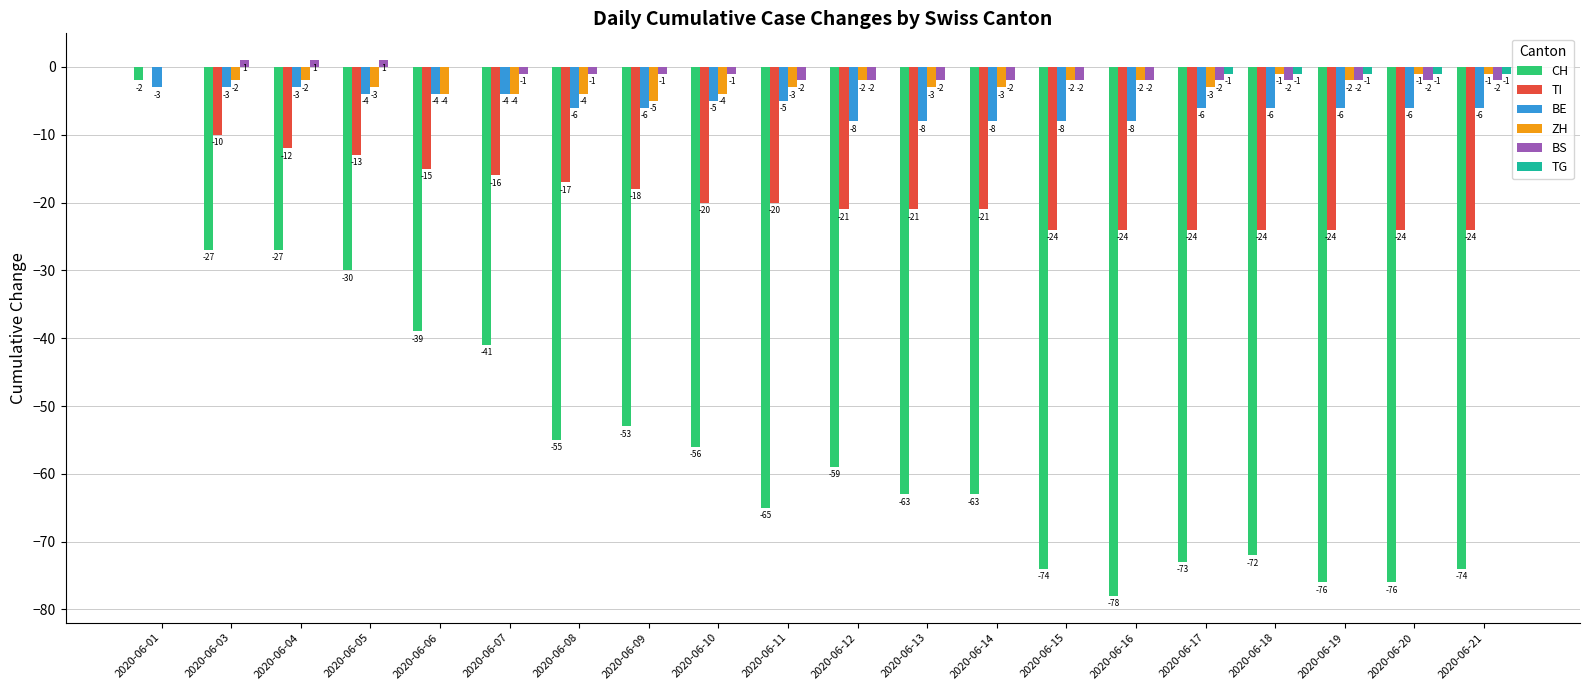

Reading left to right, transcribe all the data shown in this chart.

CH: 2020-06-01=-2	2020-06-03=-27	2020-06-04=-27	2020-06-05=-30	2020-06-06=-39	2020-06-07=-41	2020-06-08=-55	2020-06-09=-53	2020-06-10=-56	2020-06-11=-65	2020-06-12=-59	2020-06-13=-63	2020-06-14=-63	2020-06-15=-74	2020-06-16=-78	2020-06-17=-73	2020-06-18=-72	2020-06-19=-76	2020-06-20=-76	2020-06-21=-74
TI: 2020-06-01=0	2020-06-03=-10	2020-06-04=-12	2020-06-05=-13	2020-06-06=-15	2020-06-07=-16	2020-06-08=-17	2020-06-09=-18	2020-06-10=-20	2020-06-11=-20	2020-06-12=-21	2020-06-13=-21	2020-06-14=-21	2020-06-15=-24	2020-06-16=-24	2020-06-17=-24	2020-06-18=-24	2020-06-19=-24	2020-06-20=-24	2020-06-21=-24
BE: 2020-06-01=-3	2020-06-03=-3	2020-06-04=-3	2020-06-05=-4	2020-06-06=-4	2020-06-07=-4	2020-06-08=-6	2020-06-09=-6	2020-06-10=-5	2020-06-11=-5	2020-06-12=-8	2020-06-13=-8	2020-06-14=-8	2020-06-15=-8	2020-06-16=-8	2020-06-17=-6	2020-06-18=-6	2020-06-19=-6	2020-06-20=-6	2020-06-21=-6
ZH: 2020-06-01=0	2020-06-03=-2	2020-06-04=-2	2020-06-05=-3	2020-06-06=-4	2020-06-07=-4	2020-06-08=-4	2020-06-09=-5	2020-06-10=-4	2020-06-11=-3	2020-06-12=-2	2020-06-13=-3	2020-06-14=-3	2020-06-15=-2	2020-06-16=-2	2020-06-17=-3	2020-06-18=-1	2020-06-19=-2	2020-06-20=-1	2020-06-21=-1
BS: 2020-06-01=0	2020-06-03=1	2020-06-04=1	2020-06-05=1	2020-06-06=0	2020-06-07=-1	2020-06-08=-1	2020-06-09=-1	2020-06-10=-1	2020-06-11=-2	2020-06-12=-2	2020-06-13=-2	2020-06-14=-2	2020-06-15=-2	2020-06-16=-2	2020-06-17=-2	2020-06-18=-2	2020-06-19=-2	2020-06-20=-2	2020-06-21=-2
TG: 2020-06-01=0	2020-06-03=0	2020-06-04=0	2020-06-05=0	2020-06-06=0	2020-06-07=0	2020-06-08=0	2020-06-09=0	2020-06-10=0	2020-06-11=0	2020-06-12=0	2020-06-13=0	2020-06-14=0	2020-06-15=0	2020-06-16=0	2020-06-17=-1	2020-06-18=-1	2020-06-19=-1	2020-06-20=-1	2020-06-21=-1